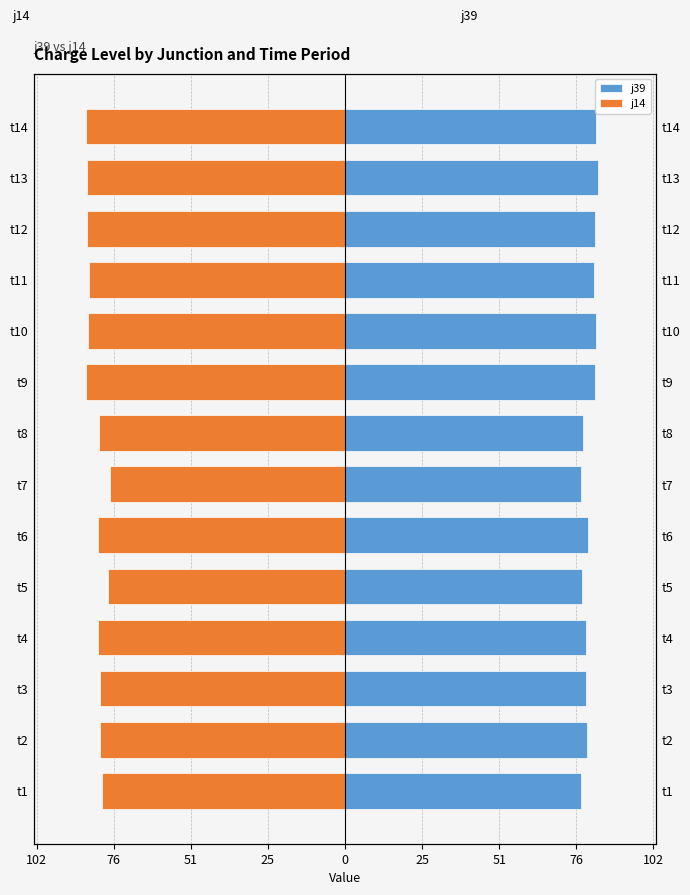

Is the value of j39 at t10 greater than the value of j14 at t7?

Yes